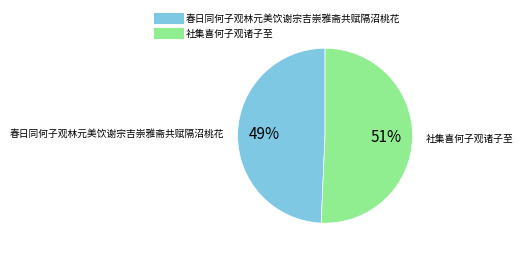

To the nearest percent, what percentage of the pie is 社集喜何子观诸子至?

51%